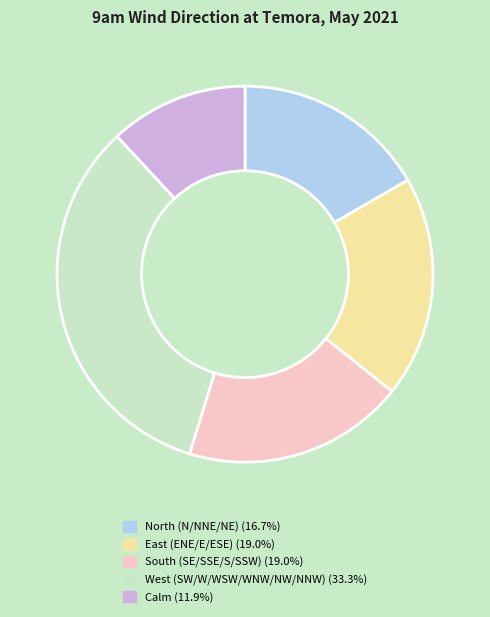

Approximately how many times larger is the value at Calm (11.9%) compared to North (N/NNE/NE) (16.7%)?

0.7